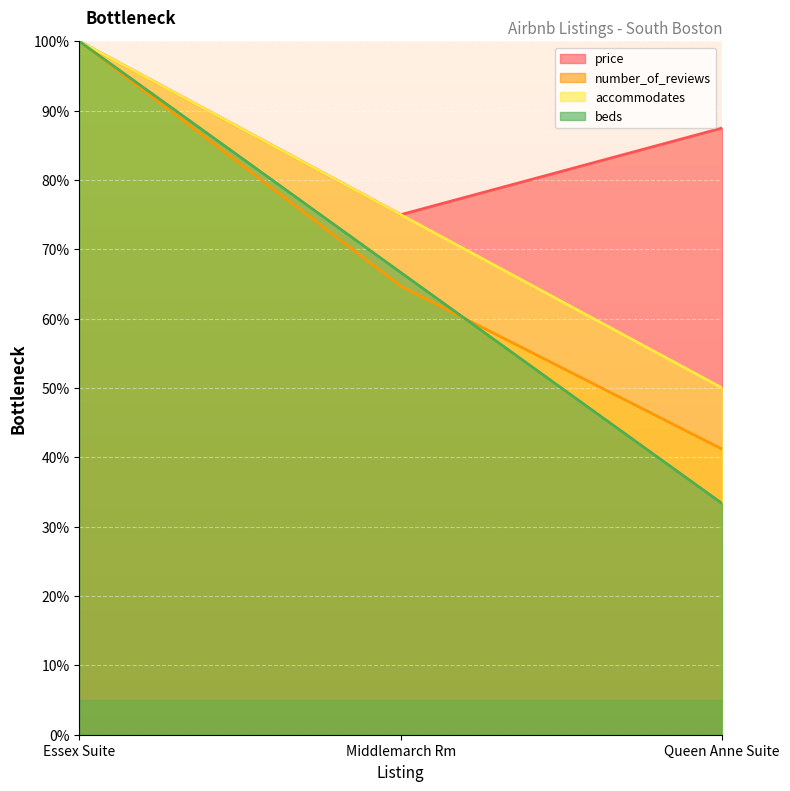

How many values in the beds series exceed 66?

2